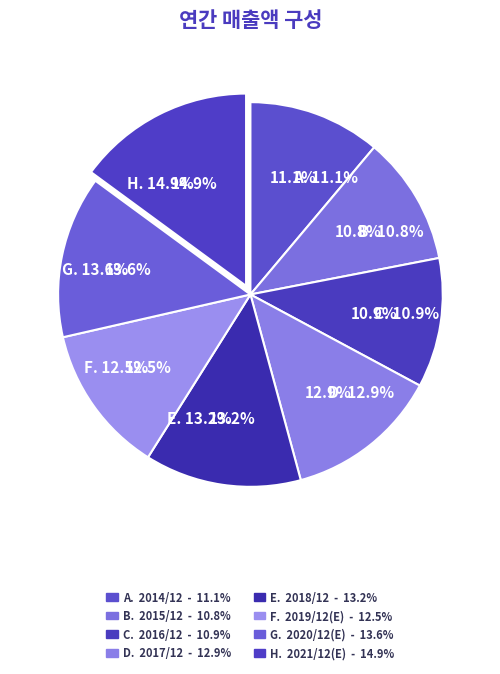

What is the largest slice in the pie chart?

2021/12(E)